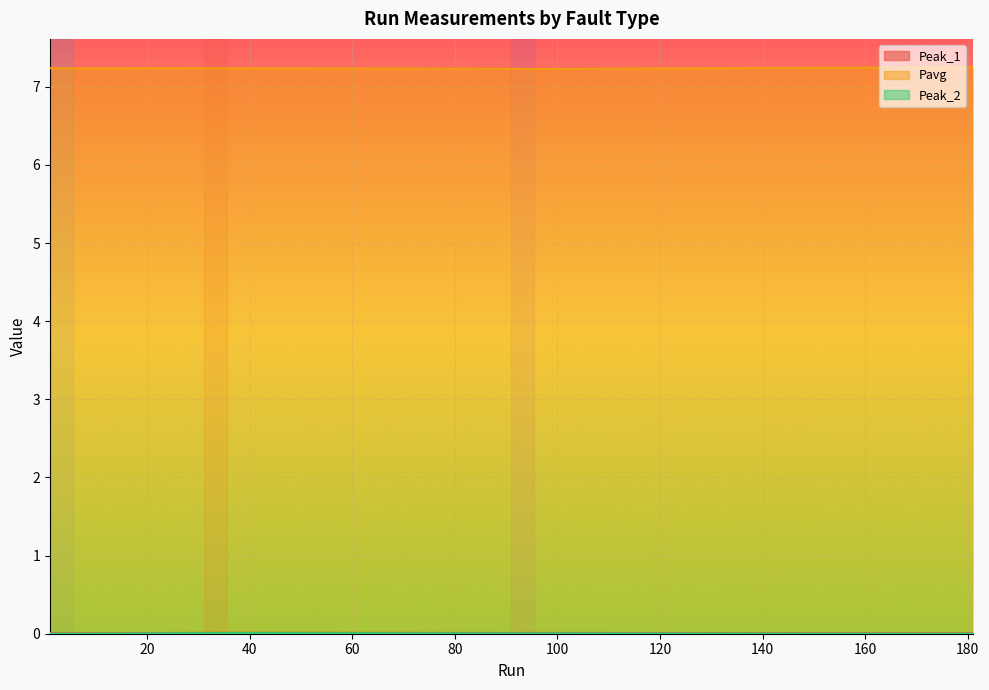

How many lines are shown in the chart?

3